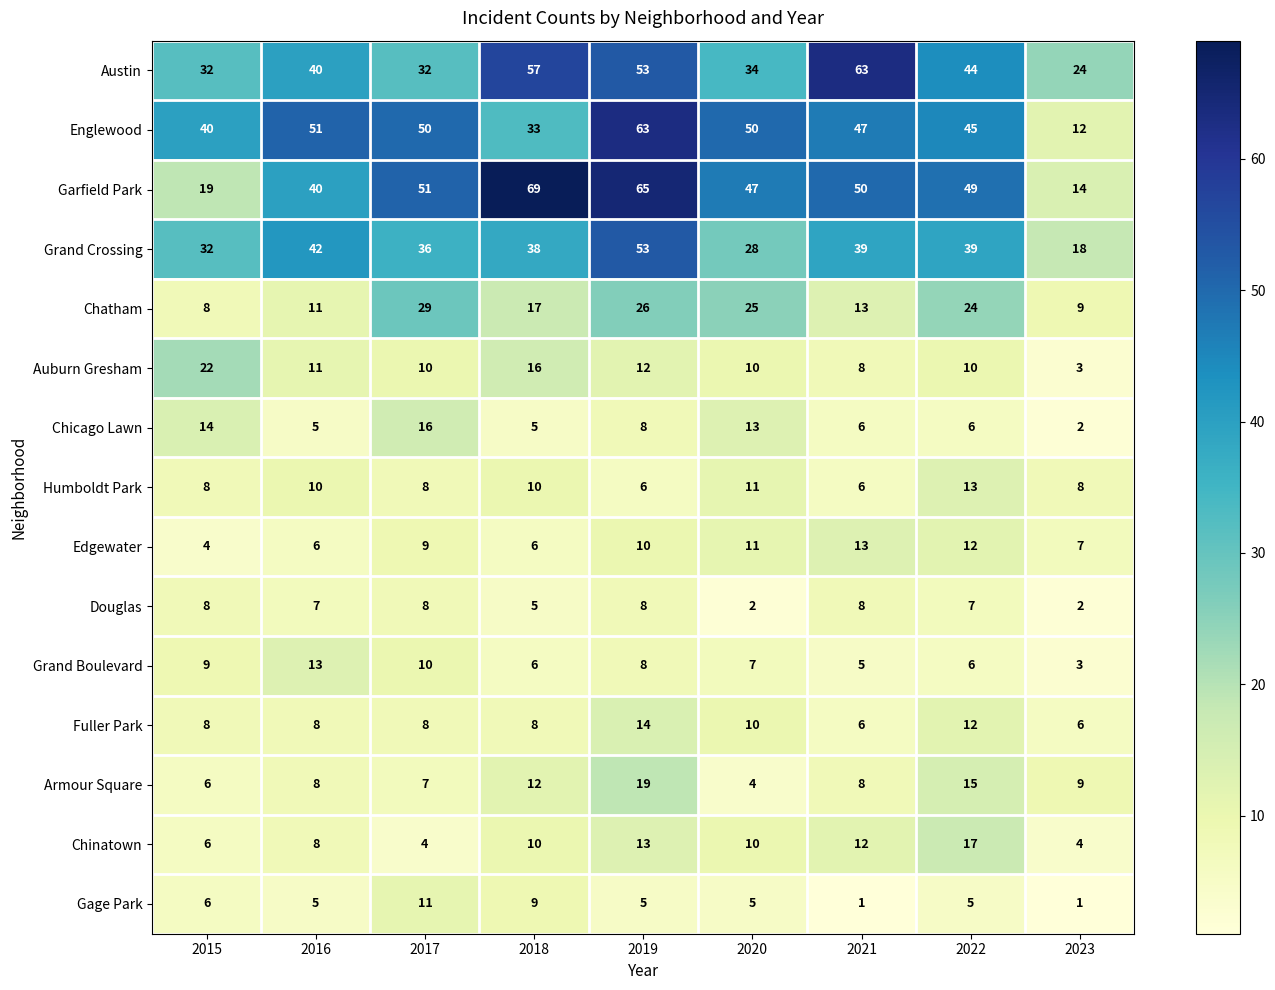

Read the Englewood value at 2015, to the nearest 5.

40